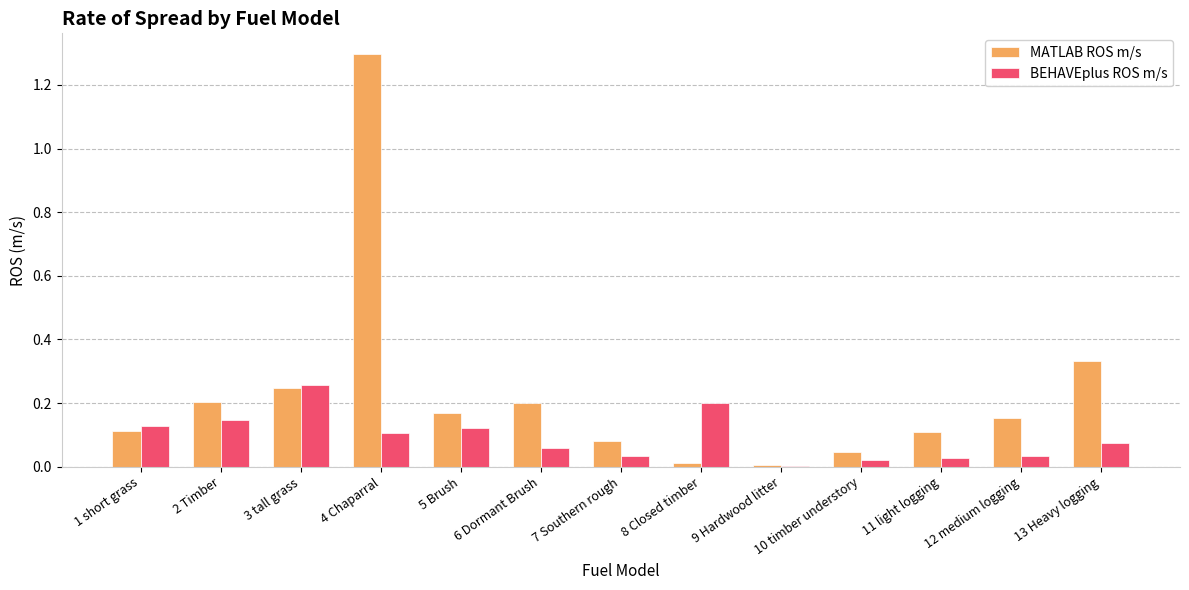

True or false: MATLAB ROS m/s has a value of 0.0 at 10 timber understory.

True